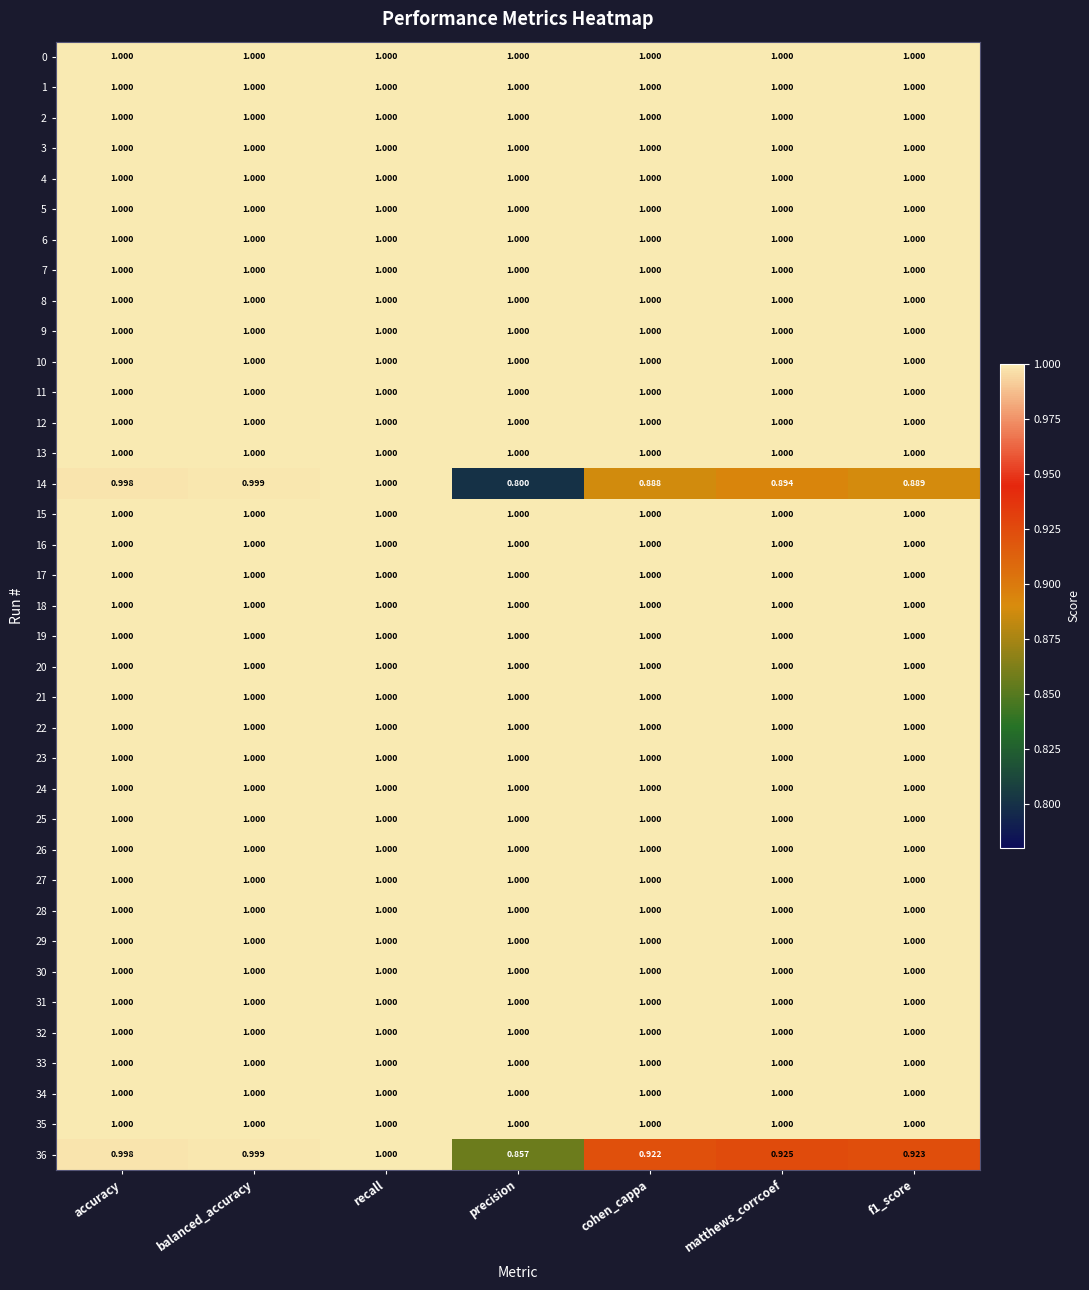

Which category has the lowest value across all series?

precision